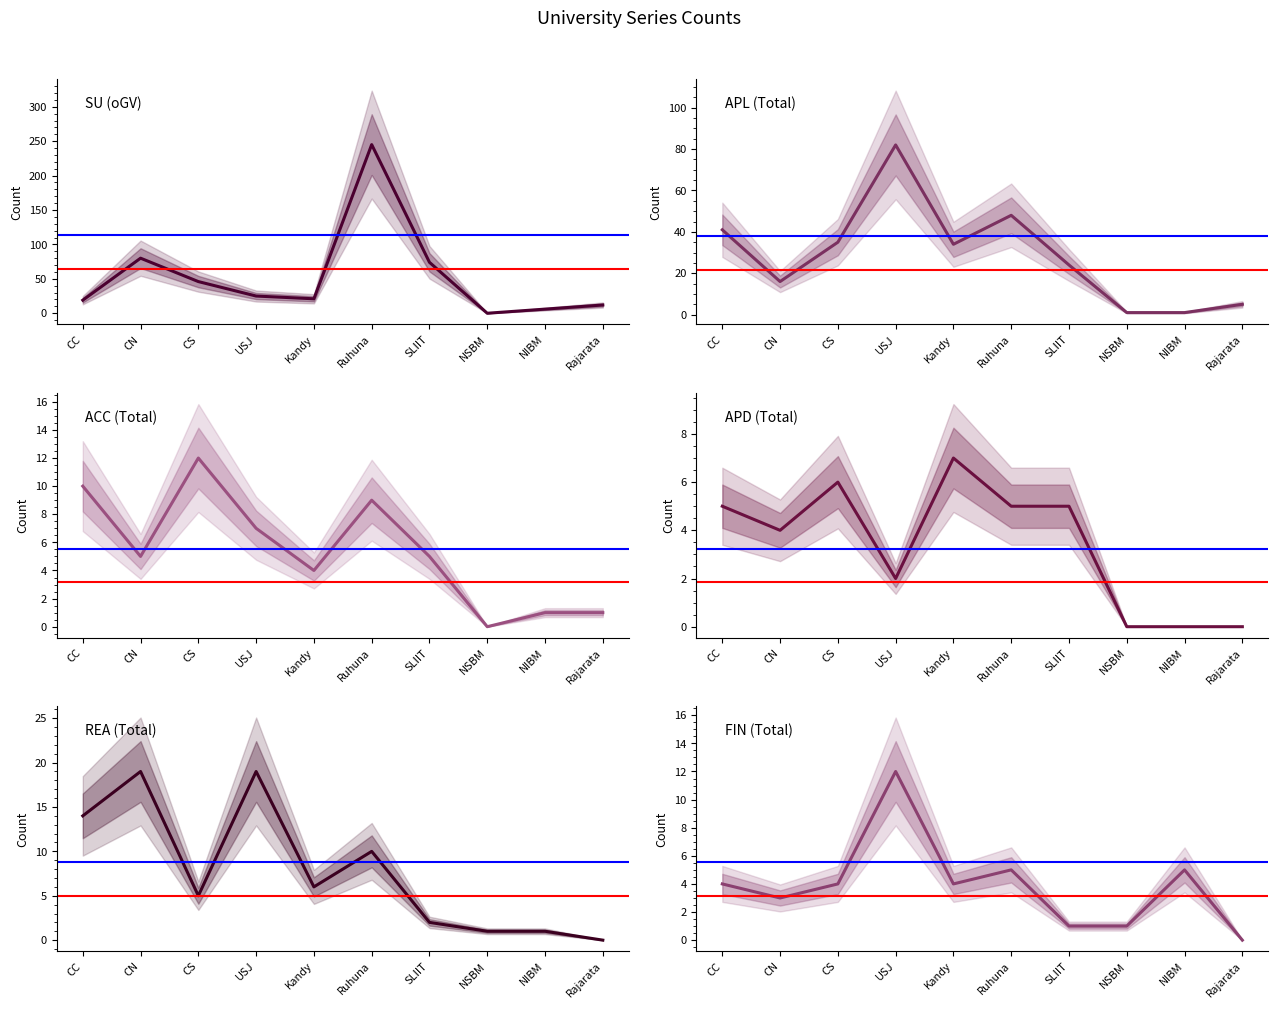

True or false: APD (Total) has a value of 3 at USJ.

False